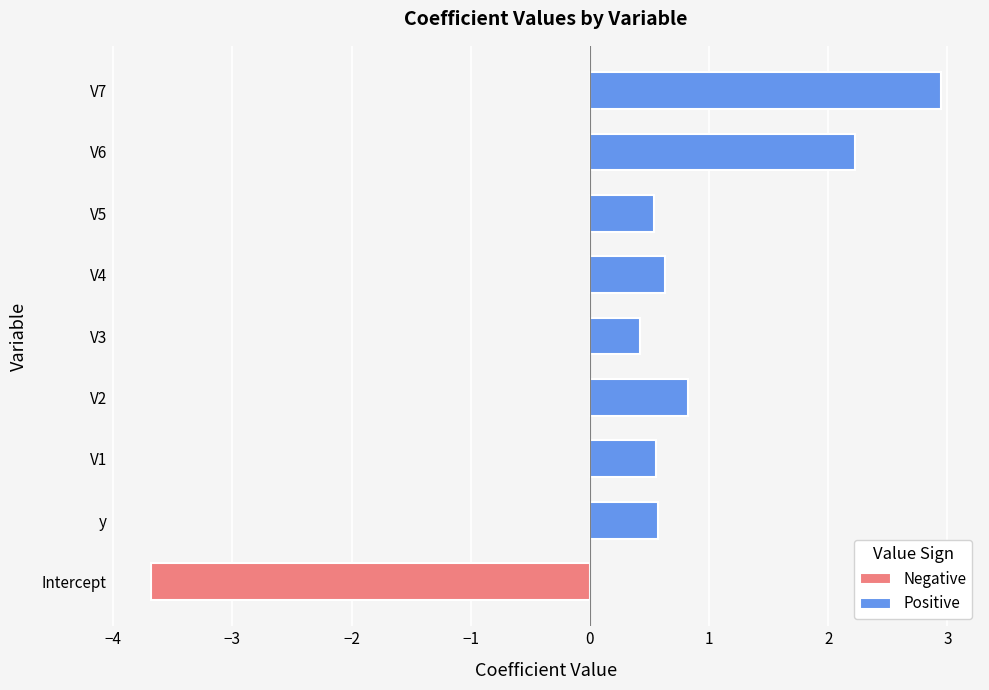

Are the bars horizontal?

Yes